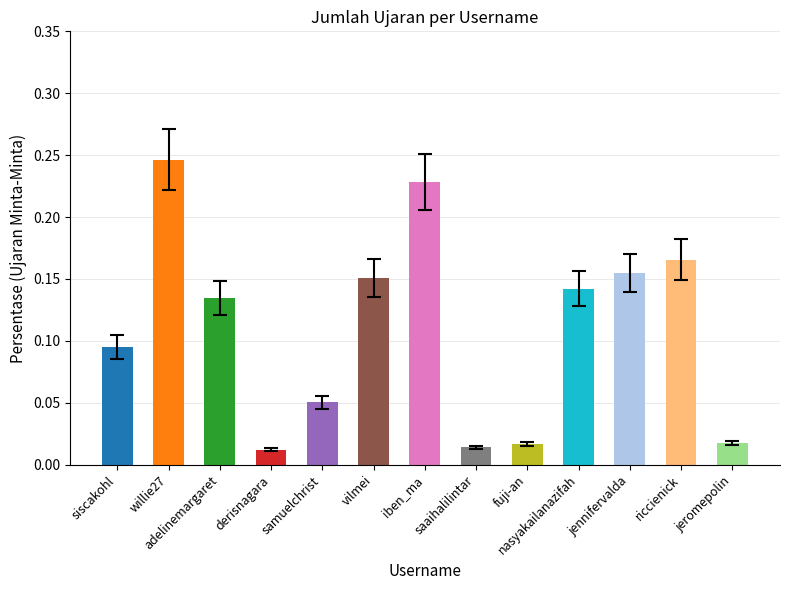

True or false: the data shows 0.0 at samuelchrist.

False